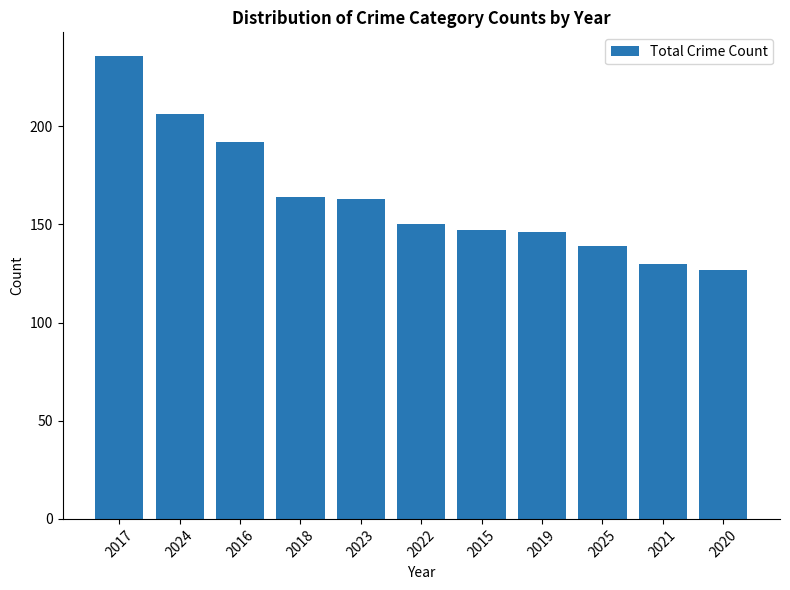

What is the label of the 5th bar from the left?

2023